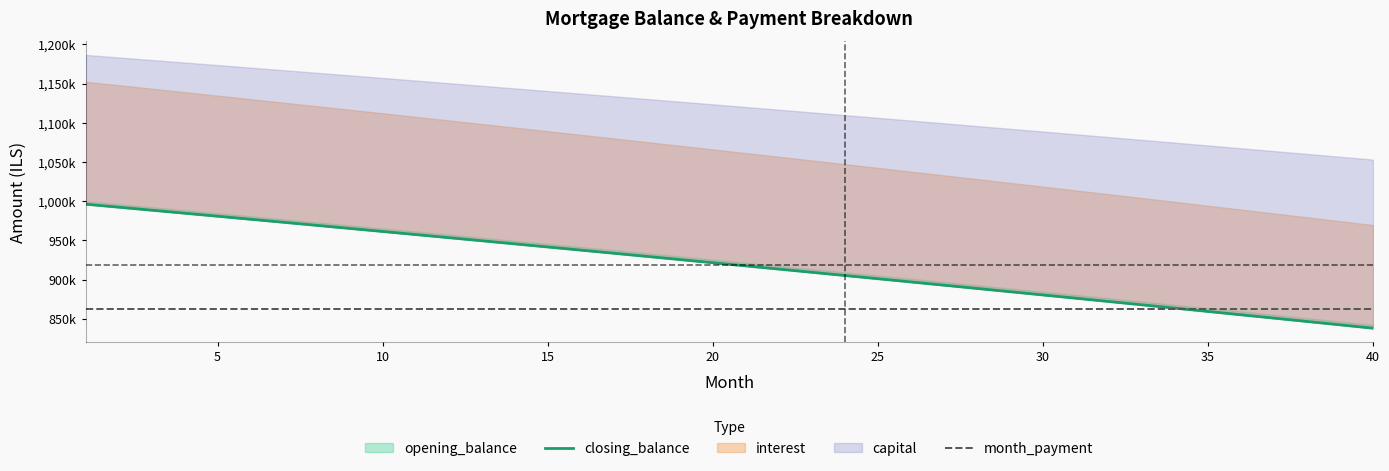

Is the value of month_payment at 17 greater than the value of closing_balance at 9?

No